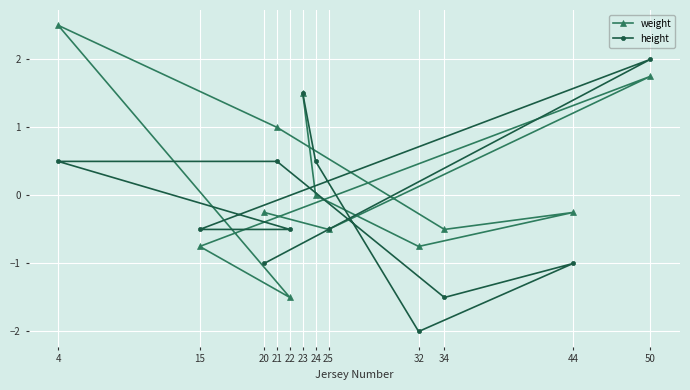

List the series in order of their overall mean, highest first.

weight, height